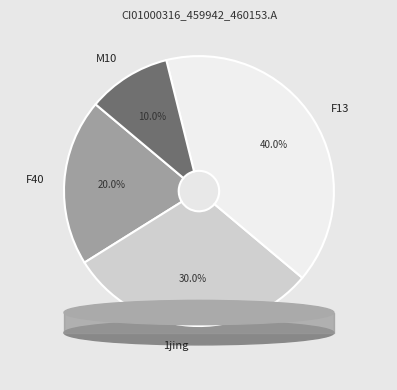

Does any single category account for the majority?

No